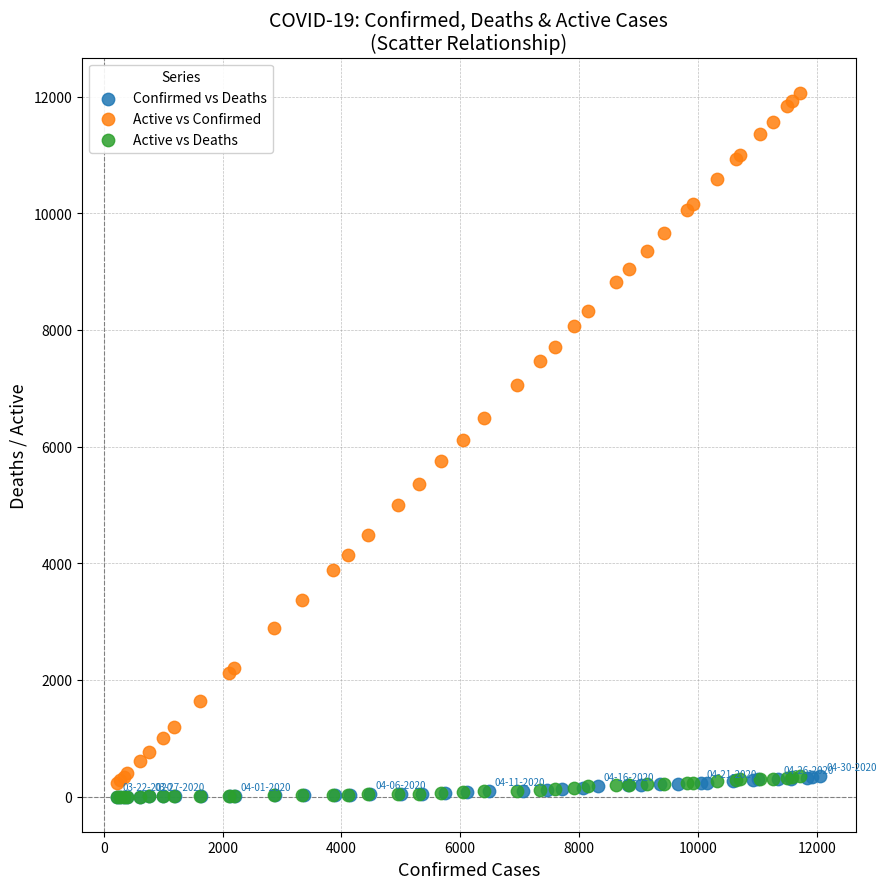

Which series has the widest spread of Y values?

Active vs Confirmed